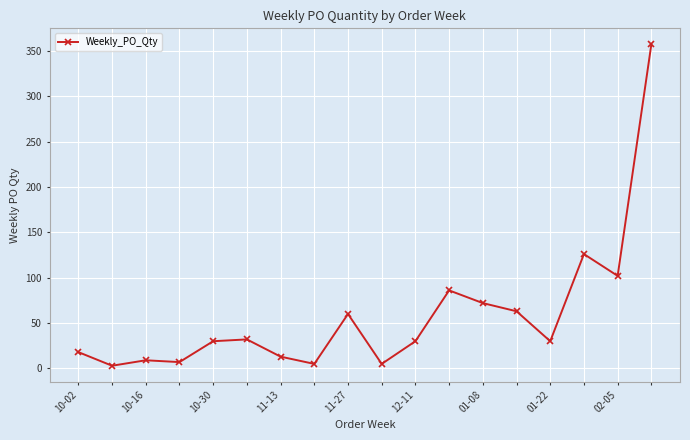

True or false: the data has more than 0 interior local peaks.

True